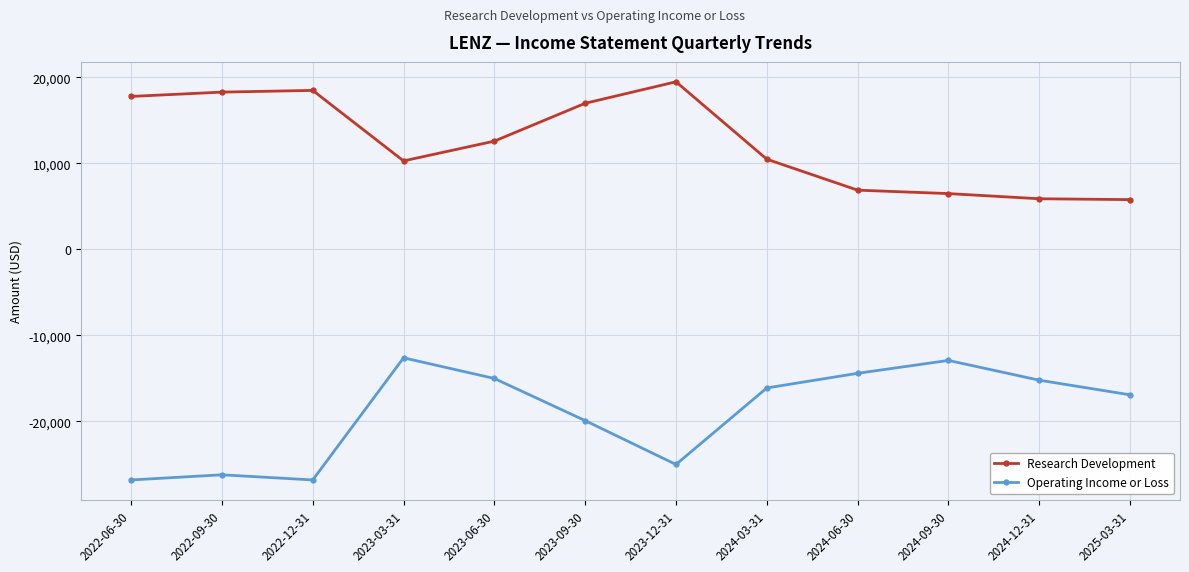

What is the label of the 11th point from the right?

2022-09-30